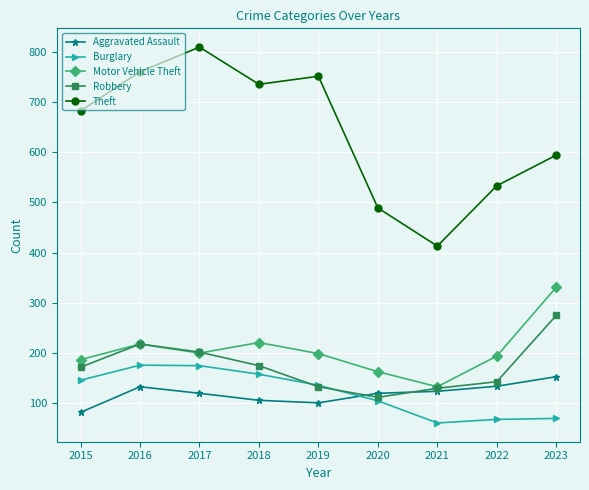

Is it true that Burglary equals 89 at 2021?

False